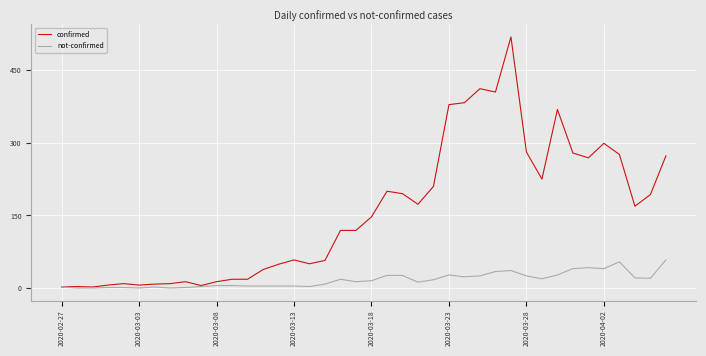

Which series has the largest range (max minus min)?

confirmed